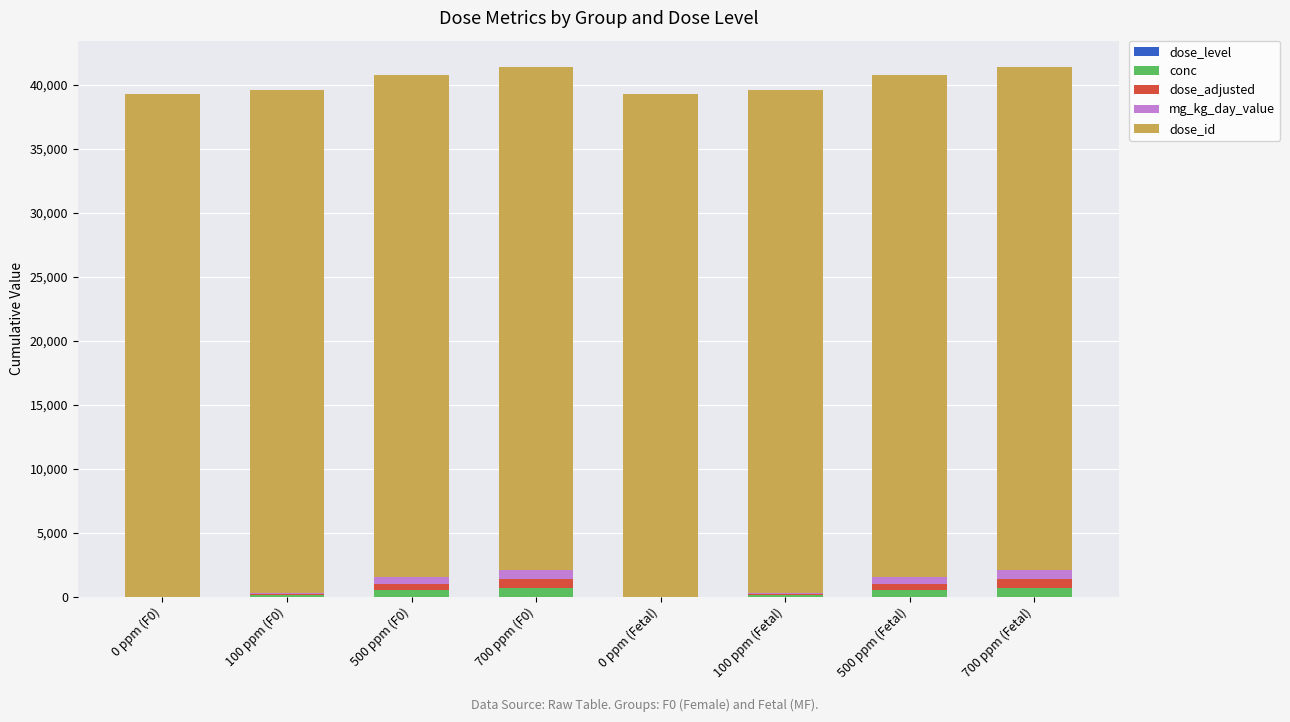

What is the highest value of the dose_level series?

3